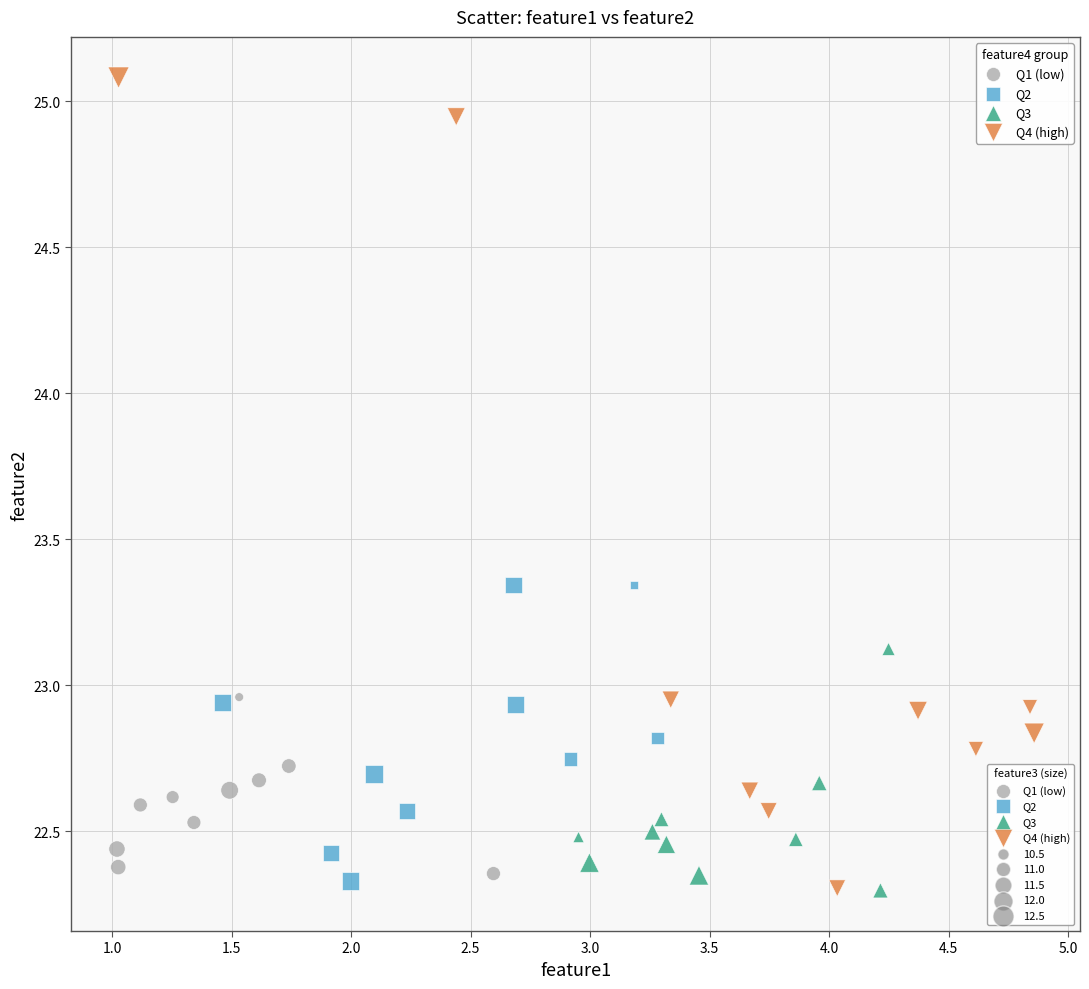

Which series has the largest Y range (max minus min)?

Q4 (high)